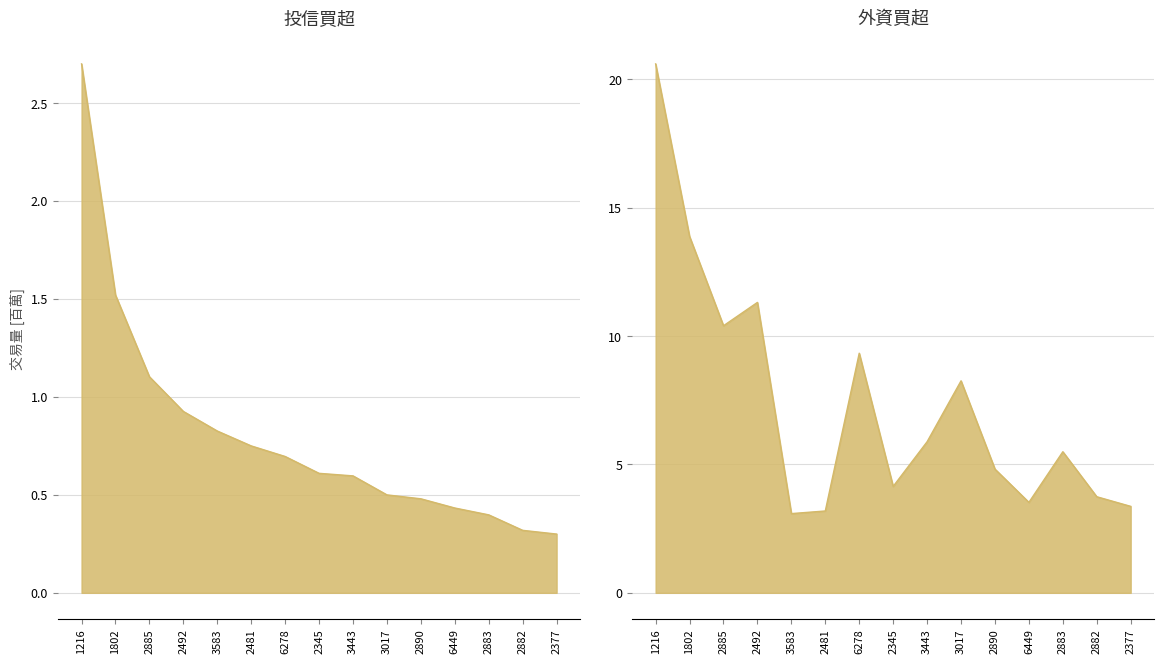

How many lines are shown in the chart?

2